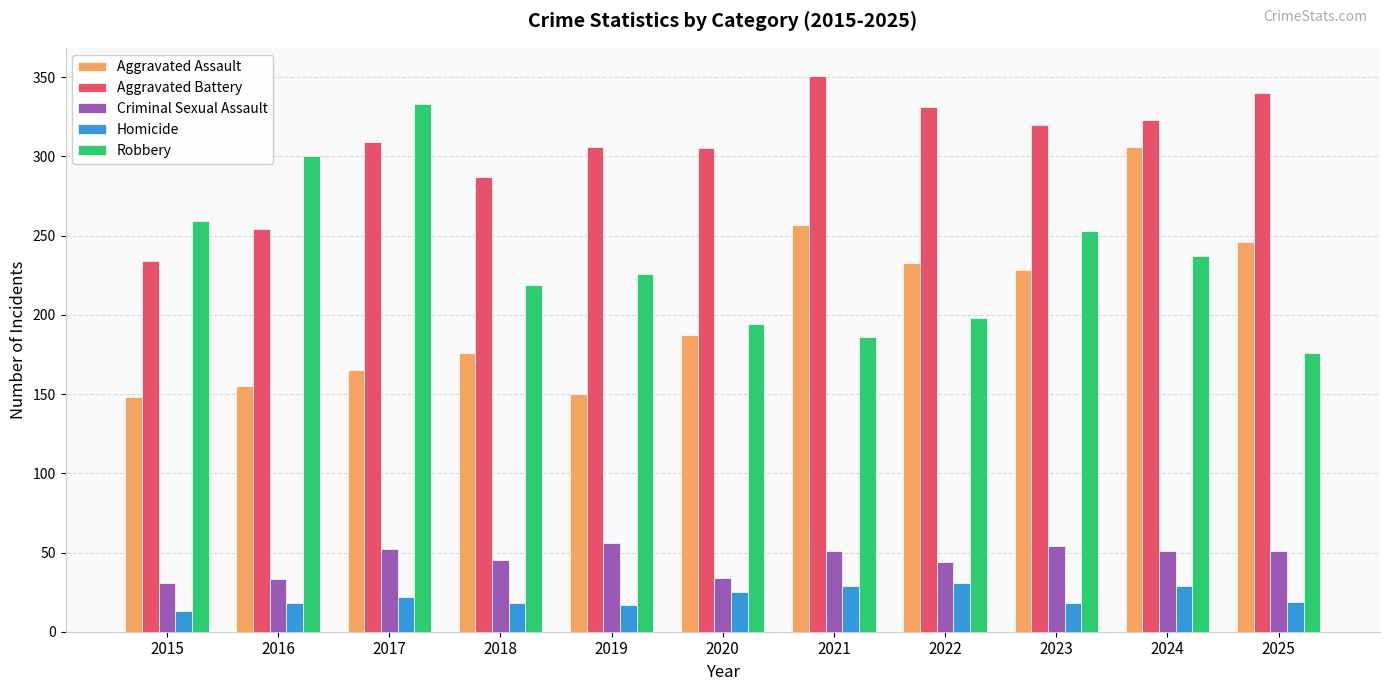

Between 2015 and 2022, which series saw the biggest shift?

Aggravated Battery